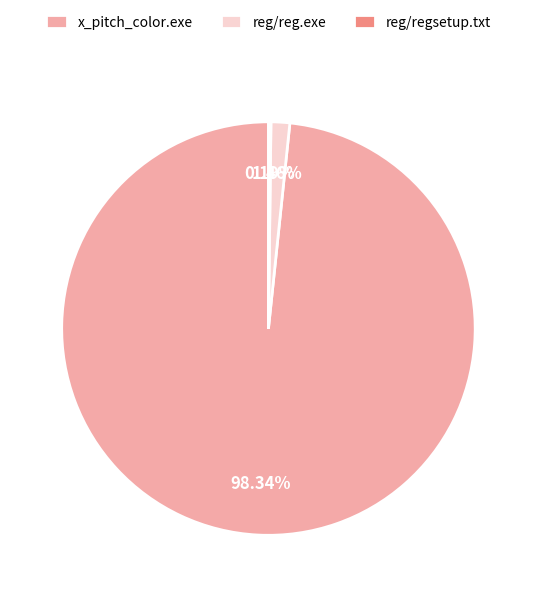

Which category has the biggest portion of the pie?

x_pitch_color.exe